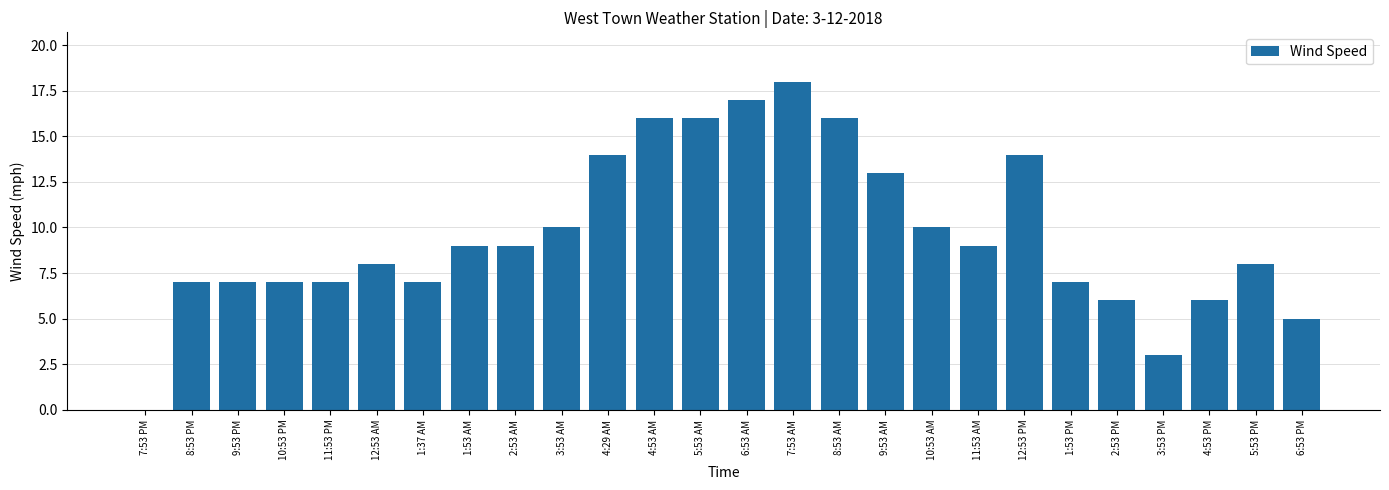

What is the sum of all values?

249